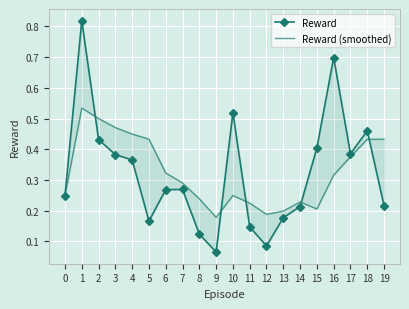

How many lines are shown in the chart?

2